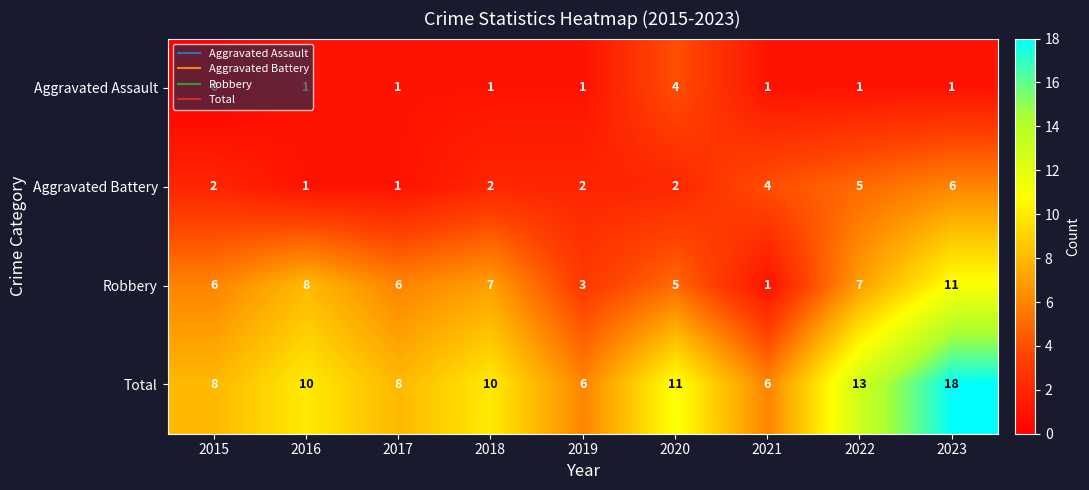

List the series in order of their overall mean, highest first.

Total, Robbery, Aggravated Battery, Aggravated Assault